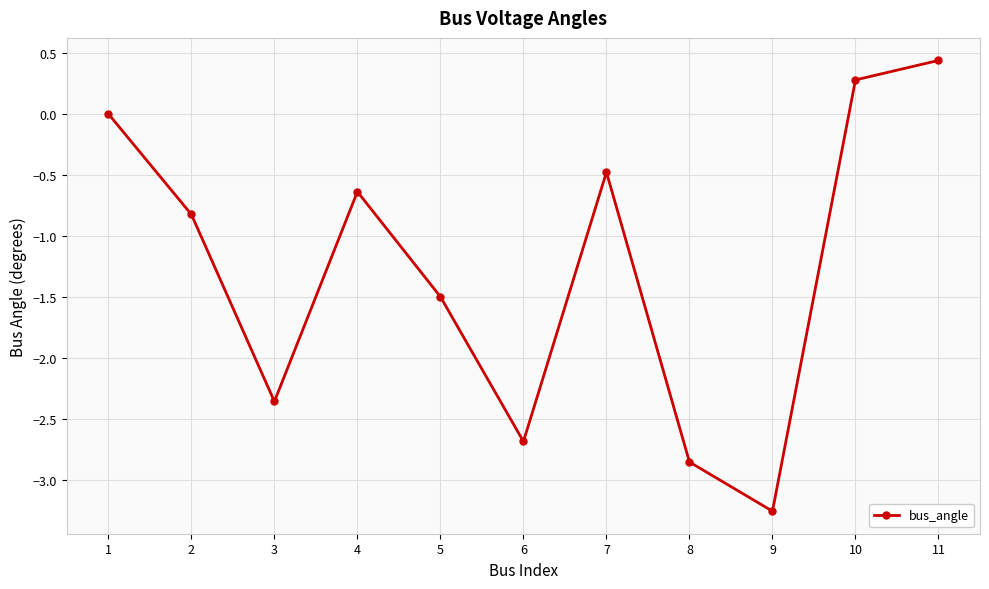

List the labels in order of value, largest first.

11, 10, 1, 7, 4, 2, 5, 3, 6, 8, 9